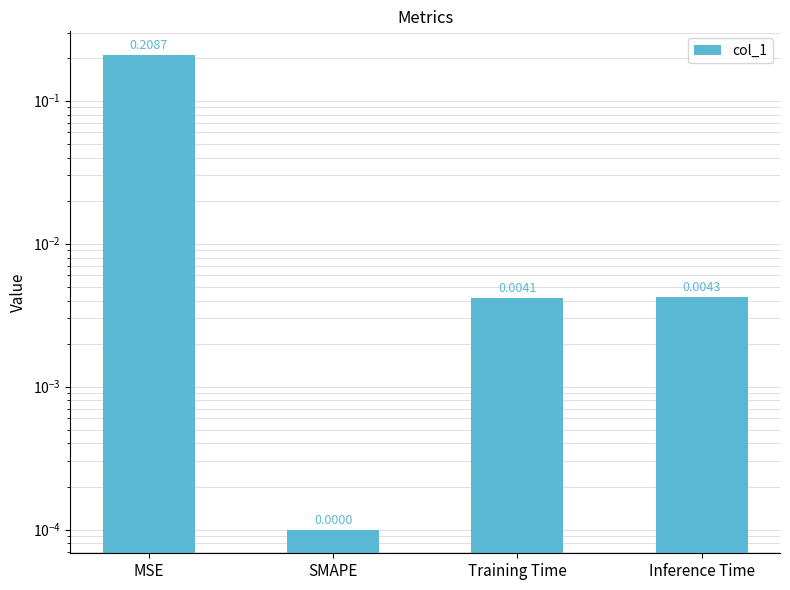

Rank the categories by value from highest to lowest.

MSE, Inference Time, Training Time, SMAPE